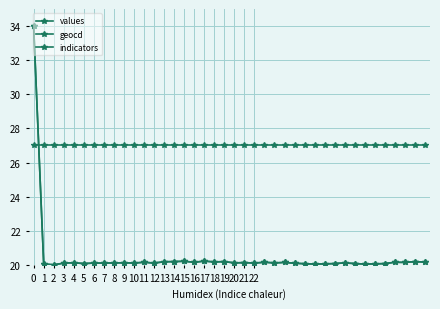

How many lines are shown in the chart?

3